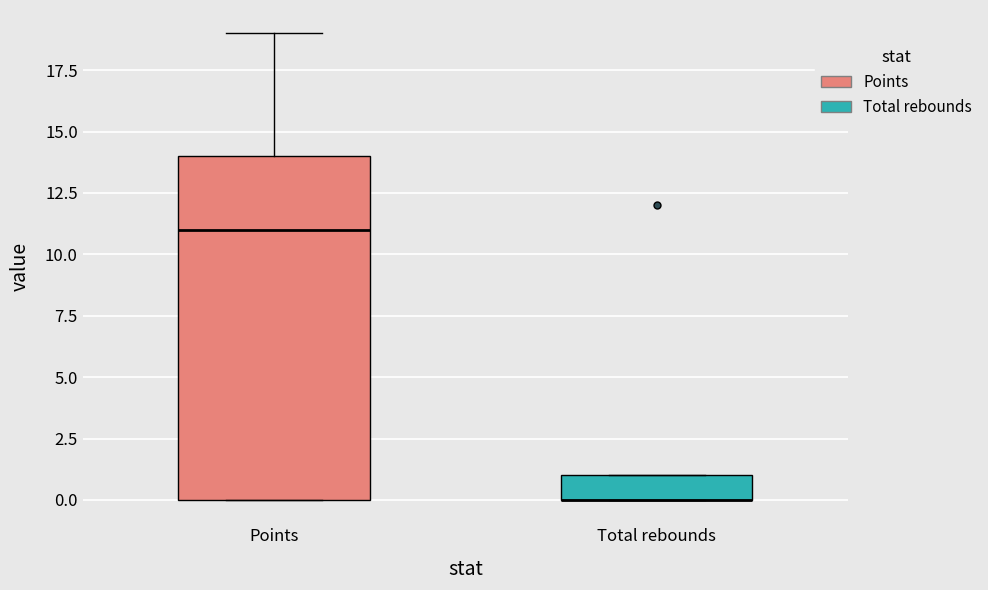

Reading left to right, read every box against the y-axis: the position of its median line, the range the box covers, and the ends of its whiskers. The values are not printed on the chart, so give them approximately, as read against the axis.

Points: median 11, box 0 to 14, whiskers 0 to 19
Total rebounds: median 0 (drawn on the box's lower edge), box 0 to 1, whiskers 0 to 1